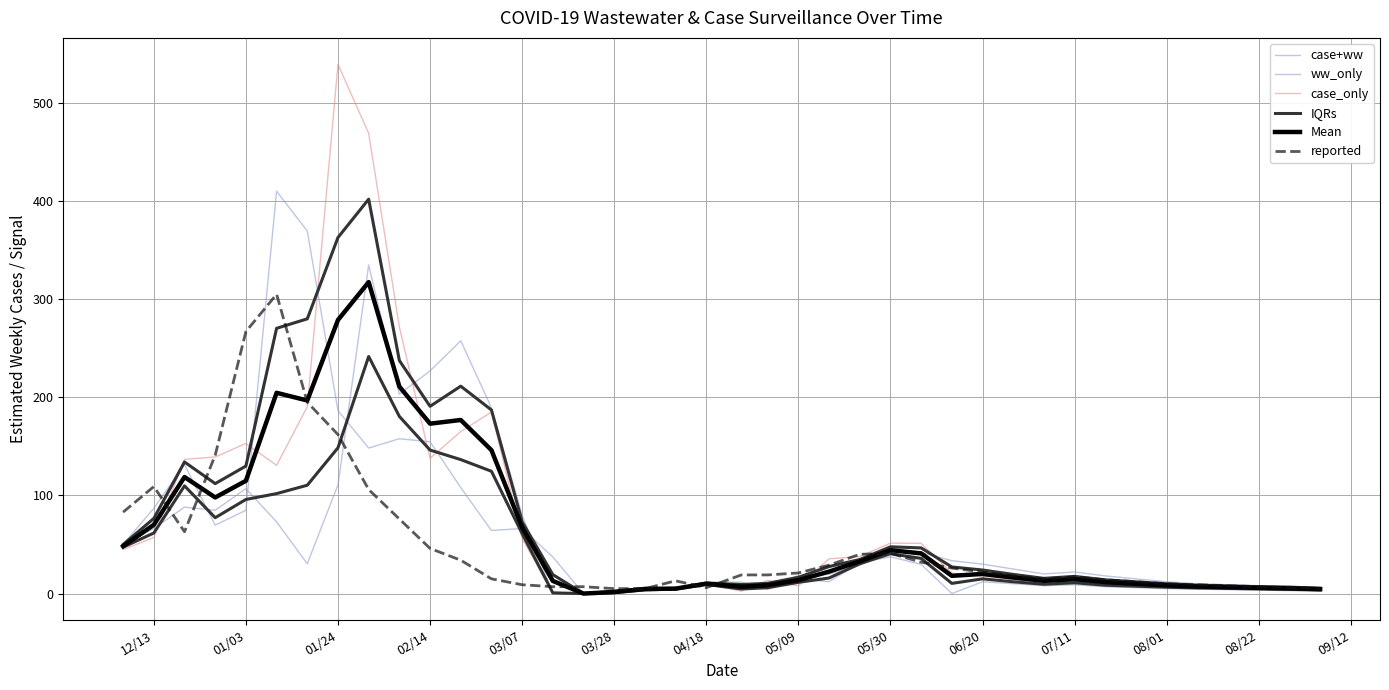

Does the chart have visible grid lines?

Yes